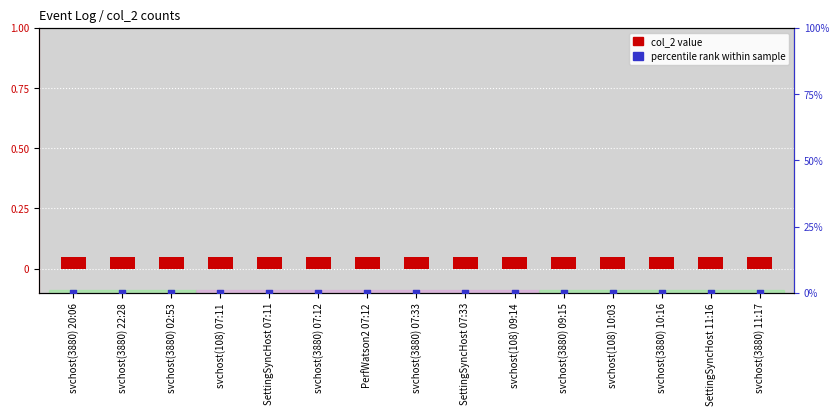

Which series has the largest Y range (max minus min)?

col_2 value